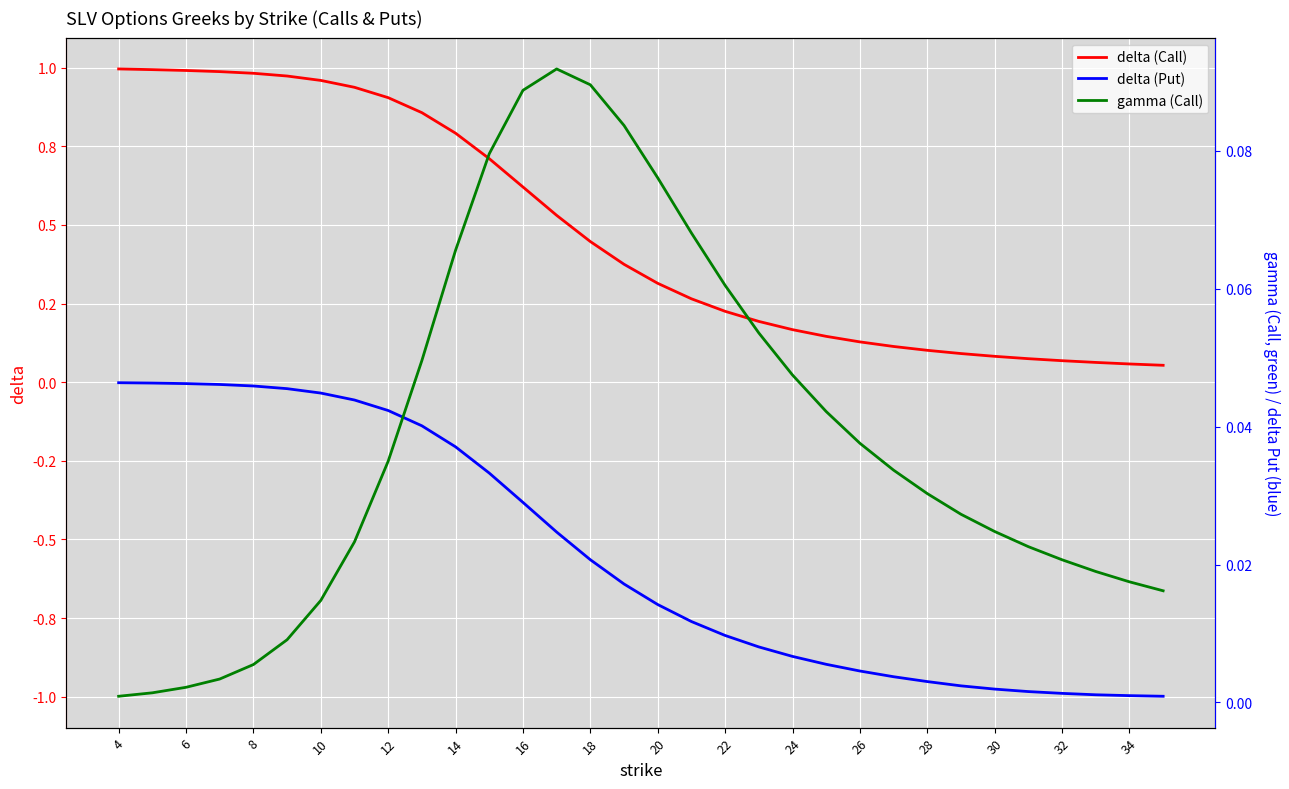

What is the minimum value shown in the chart?

-1.0